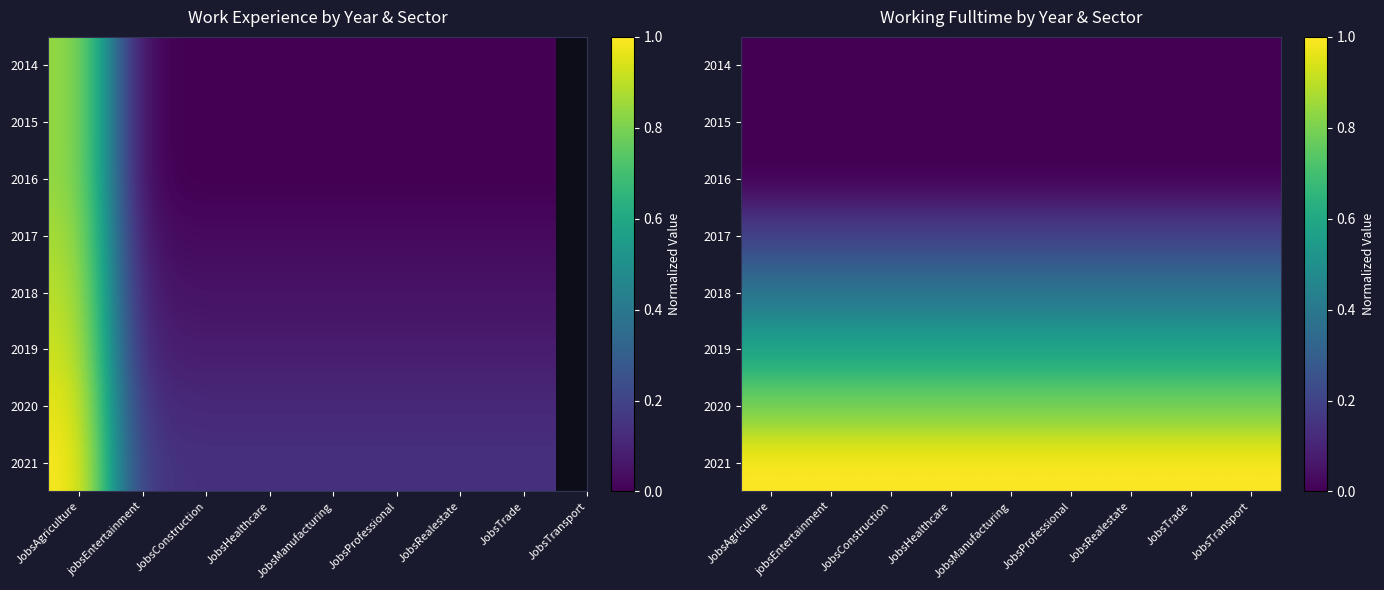

At how many categories does at least one series exceed 0?

9